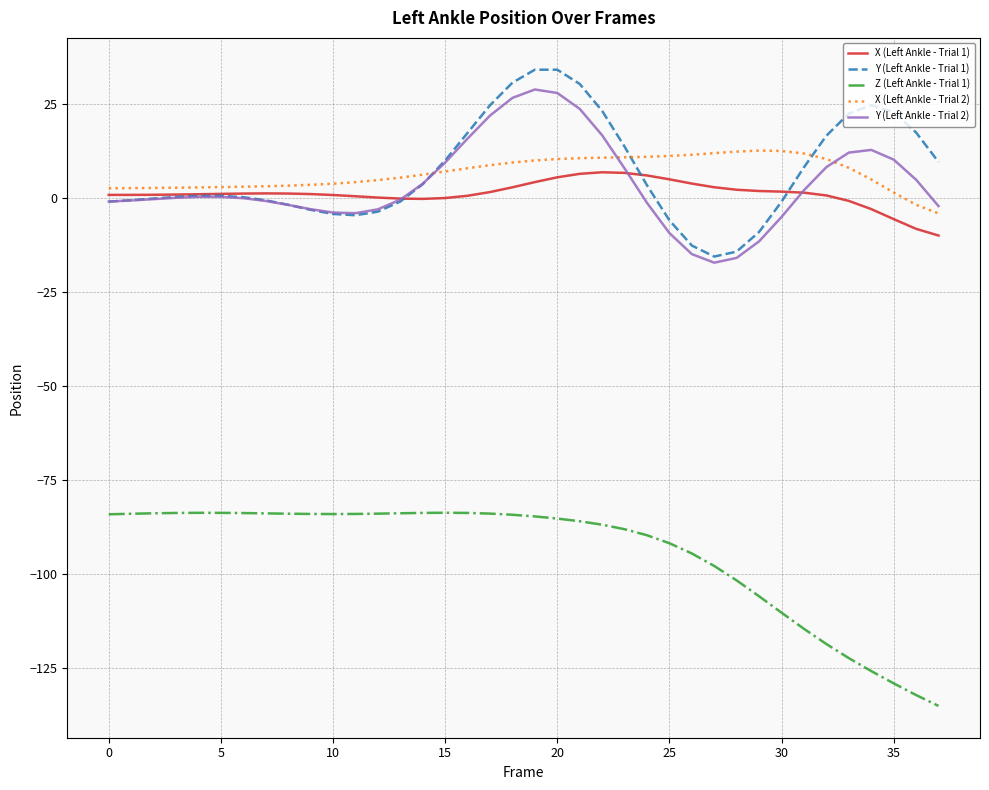

What is the greatest value displayed?

34.2